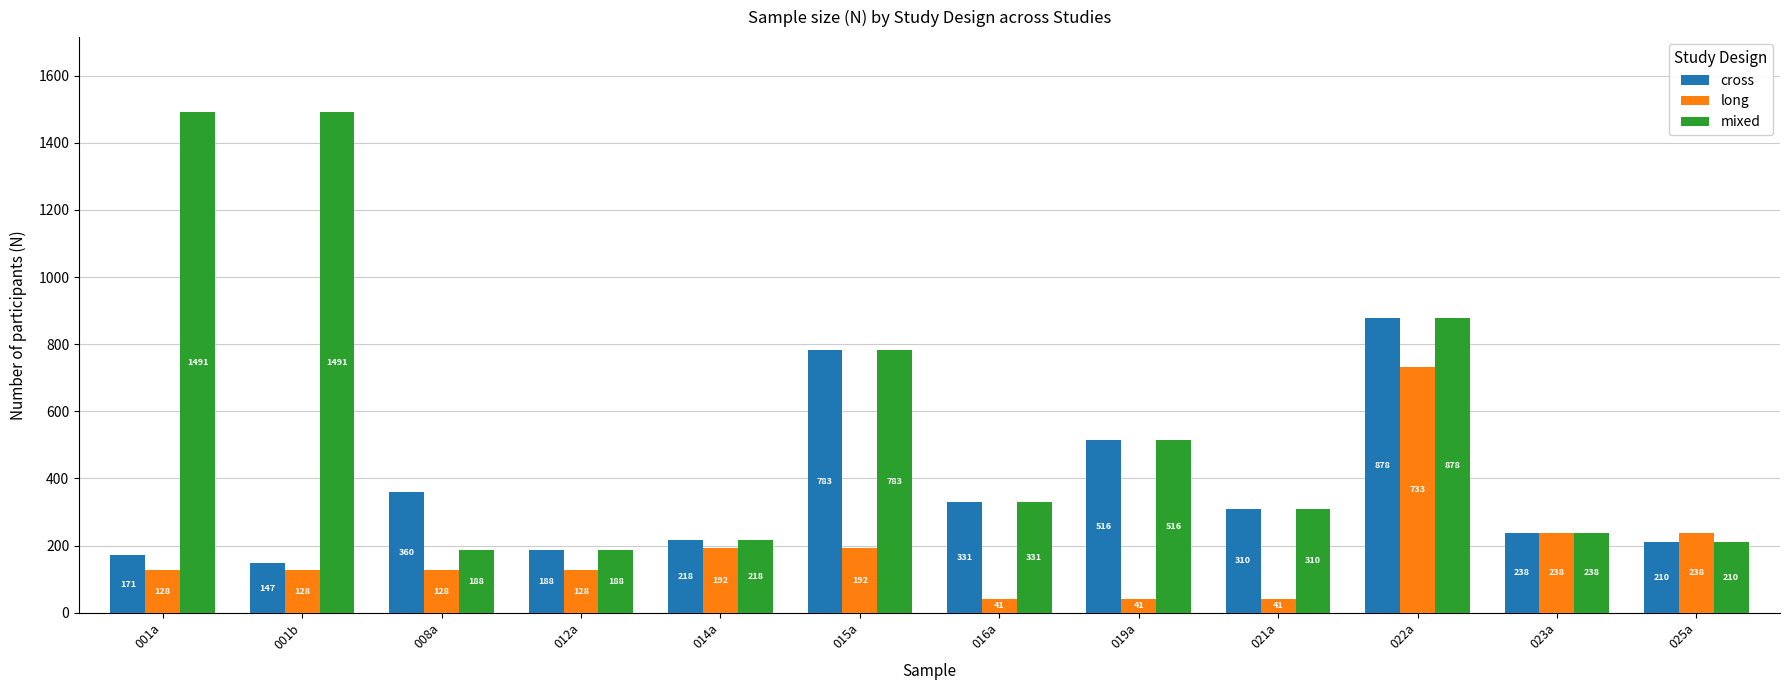

What is the maximum value for cross?

878